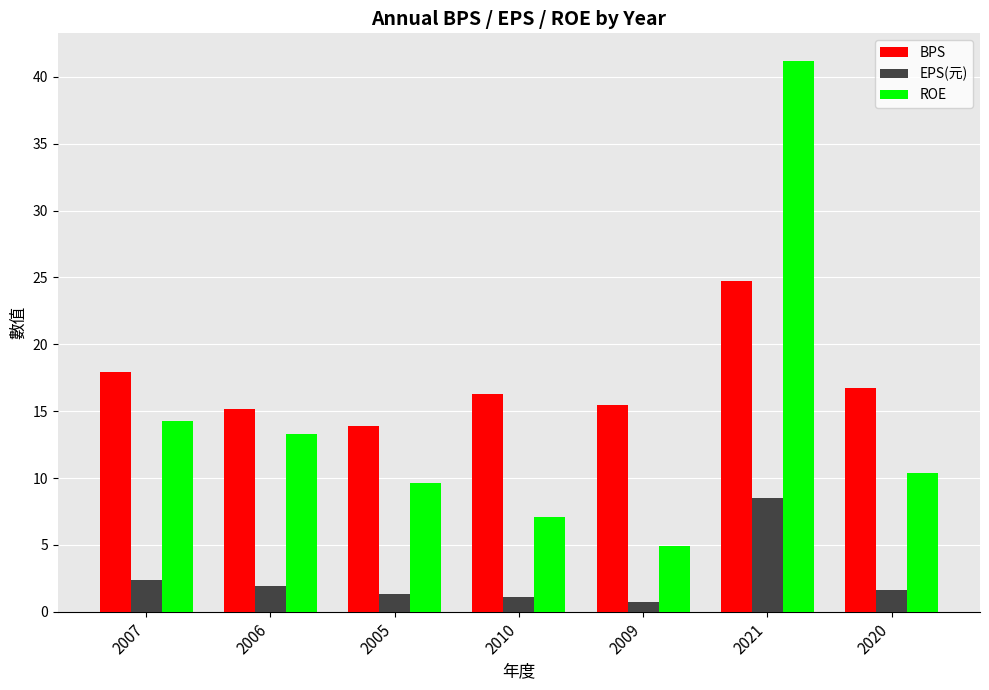

What are all the series names shown in the legend?

BPS, EPS(元), ROE